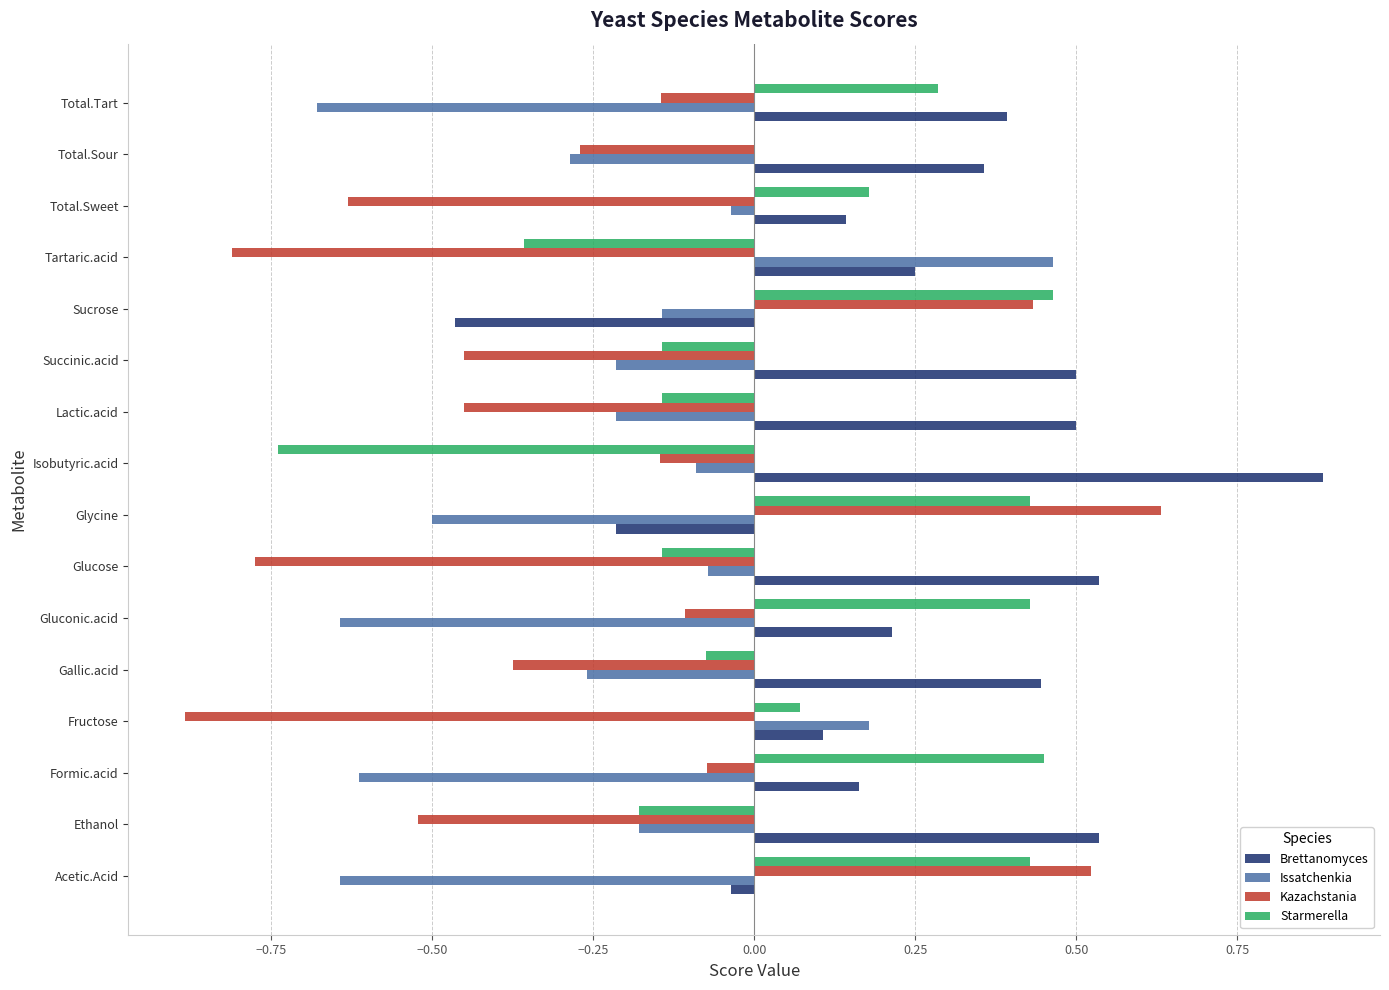

Which series changed the most between Gluconic.acid and Tartaric.acid?

Issatchenkia